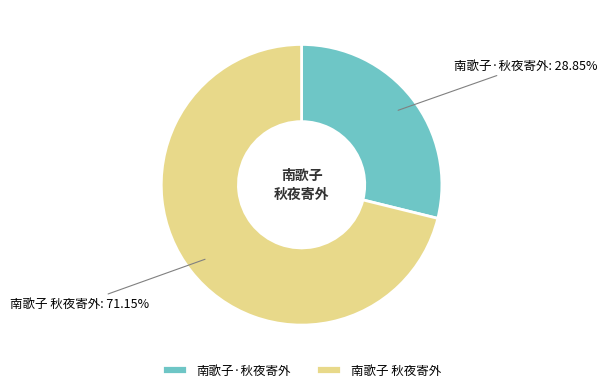

To the nearest percent, what is the difference between the 南歌子·秋夜寄外 and 南歌子 秋夜寄外 slice percentages?

42%